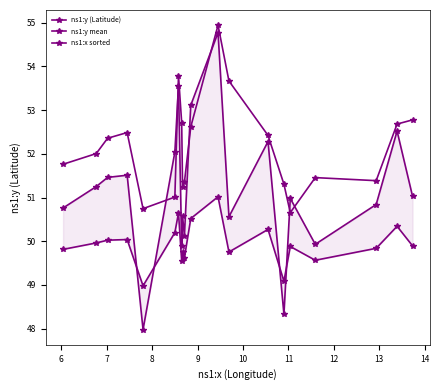

What are all the series names shown in the legend?

ns1:y (Latitude), ns1:y mean, ns1:x sorted